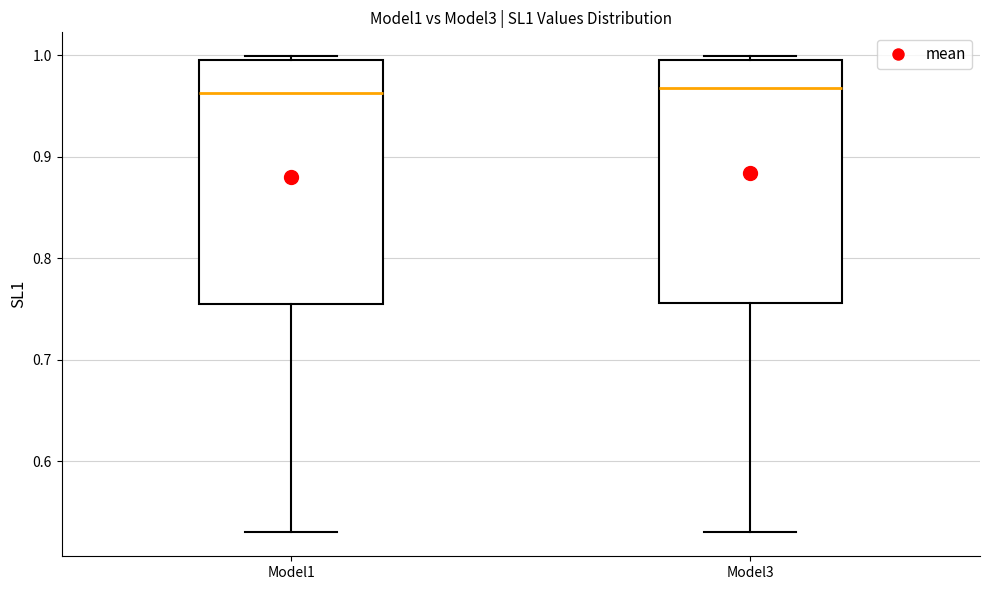

Reading left to right, read every box against the y-axis: the position of its median line, the range the box covers, and the ends of its whiskers. The values are not printed on the chart, so give them approximately, as read against the axis.

Model1: median 0.96, box 0.76 to 1.00, whiskers 0.53 to 1.00 (just above the box's upper edge)
Model3: median 0.97, box 0.76 to 1.00, whiskers 0.53 to 1.00 (just above the box's upper edge)